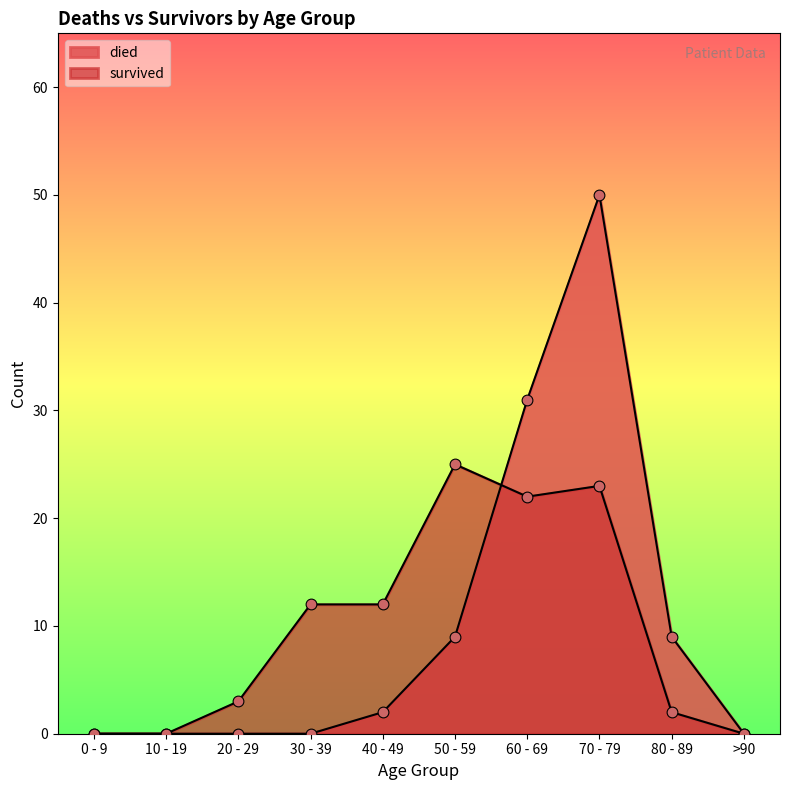

Which series contains the highest Y value?

died